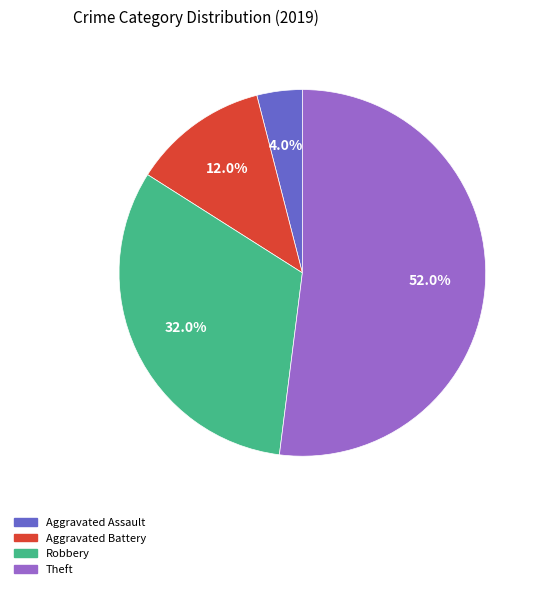

Is the sum of Theft and Aggravated Battery greater than half?

Yes